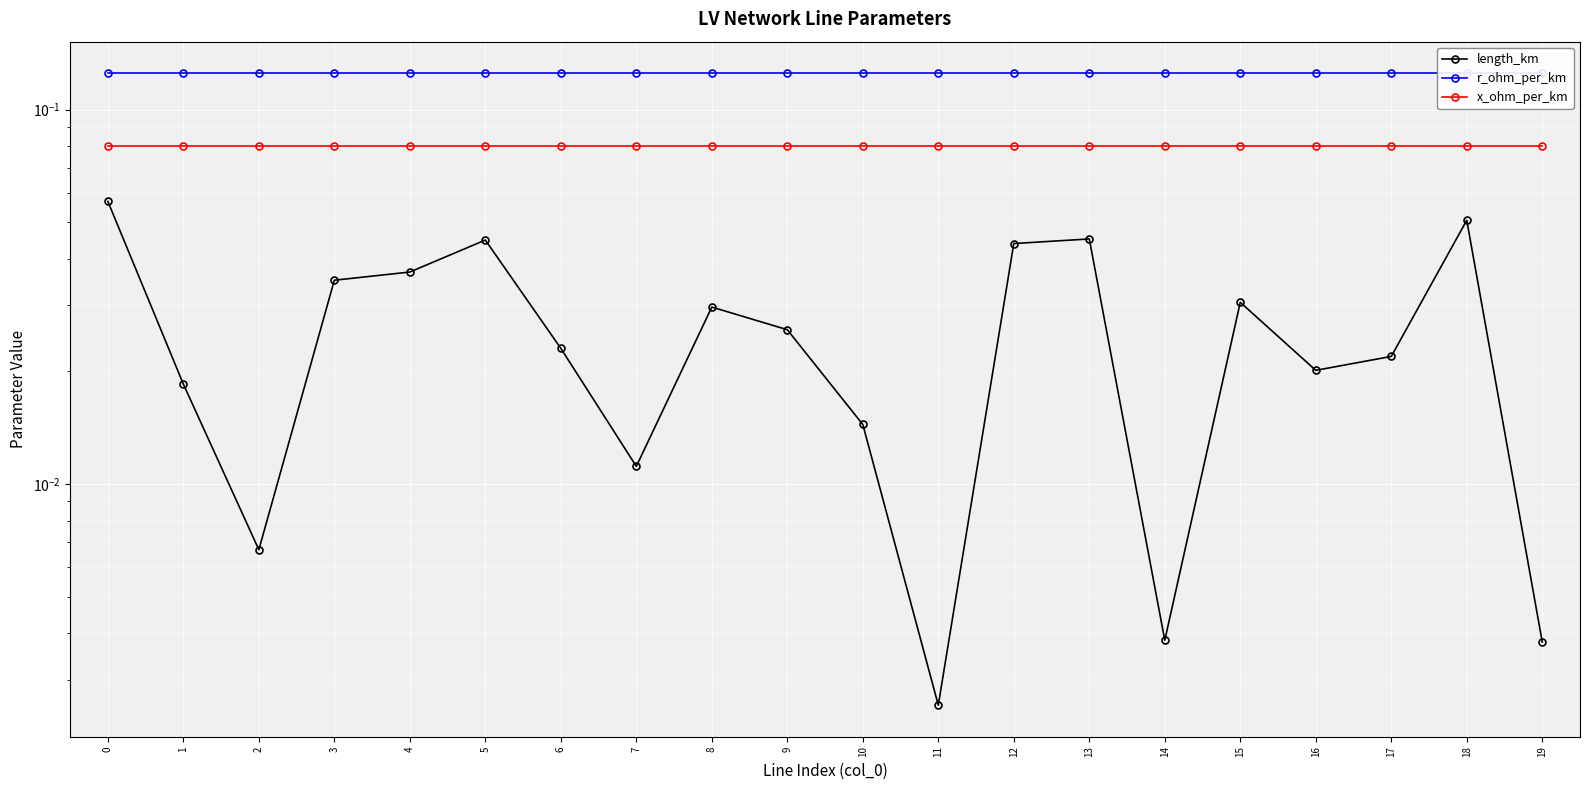

Rank the series by their maximum value, from highest to lowest.

r_ohm_per_km, x_ohm_per_km, length_km